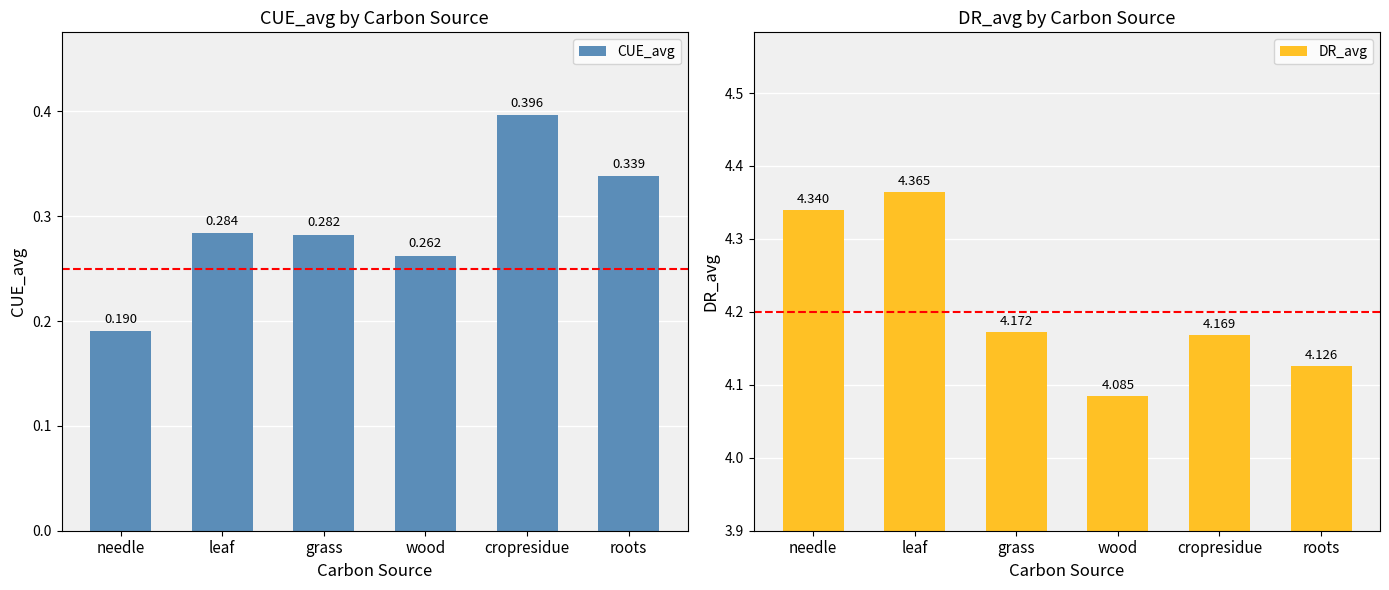

The CUE_avg series shows 0.3 at leaf. True or false?

True